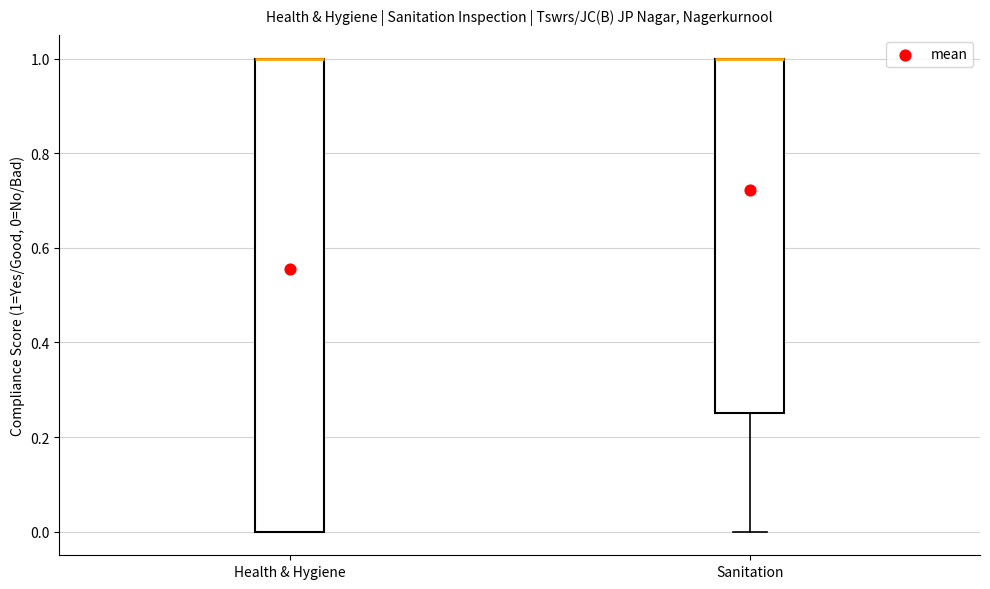

Where is the upper edge of the box for Sanitation on the y-axis? The values are not printed on the chart, so give them approximately, as read against the axis.

1.00